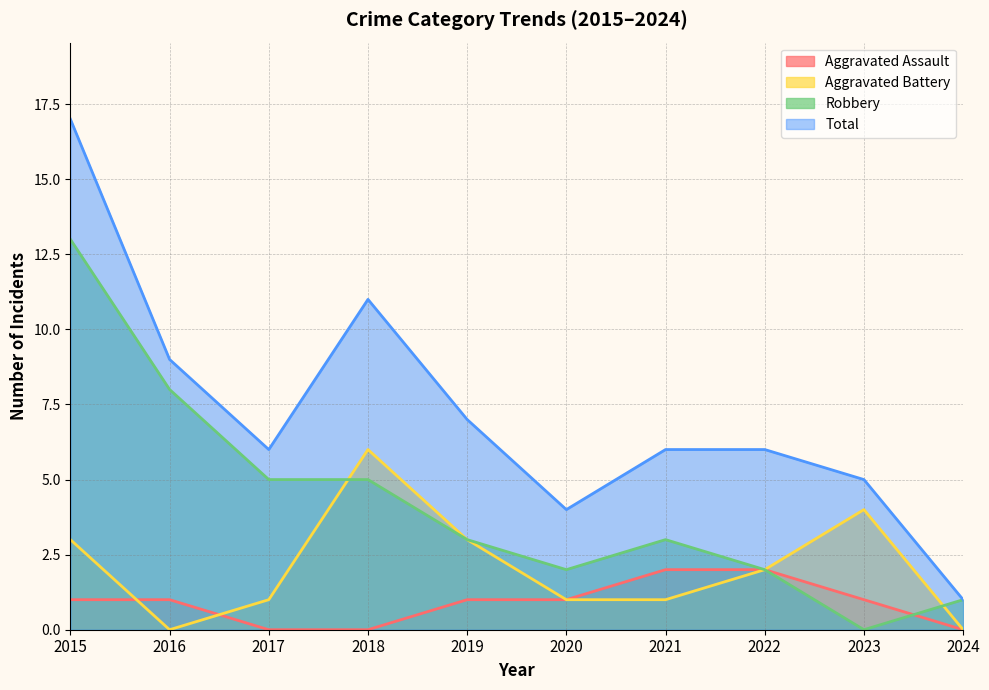

The Total series shows 8 at 2022. True or false?

False